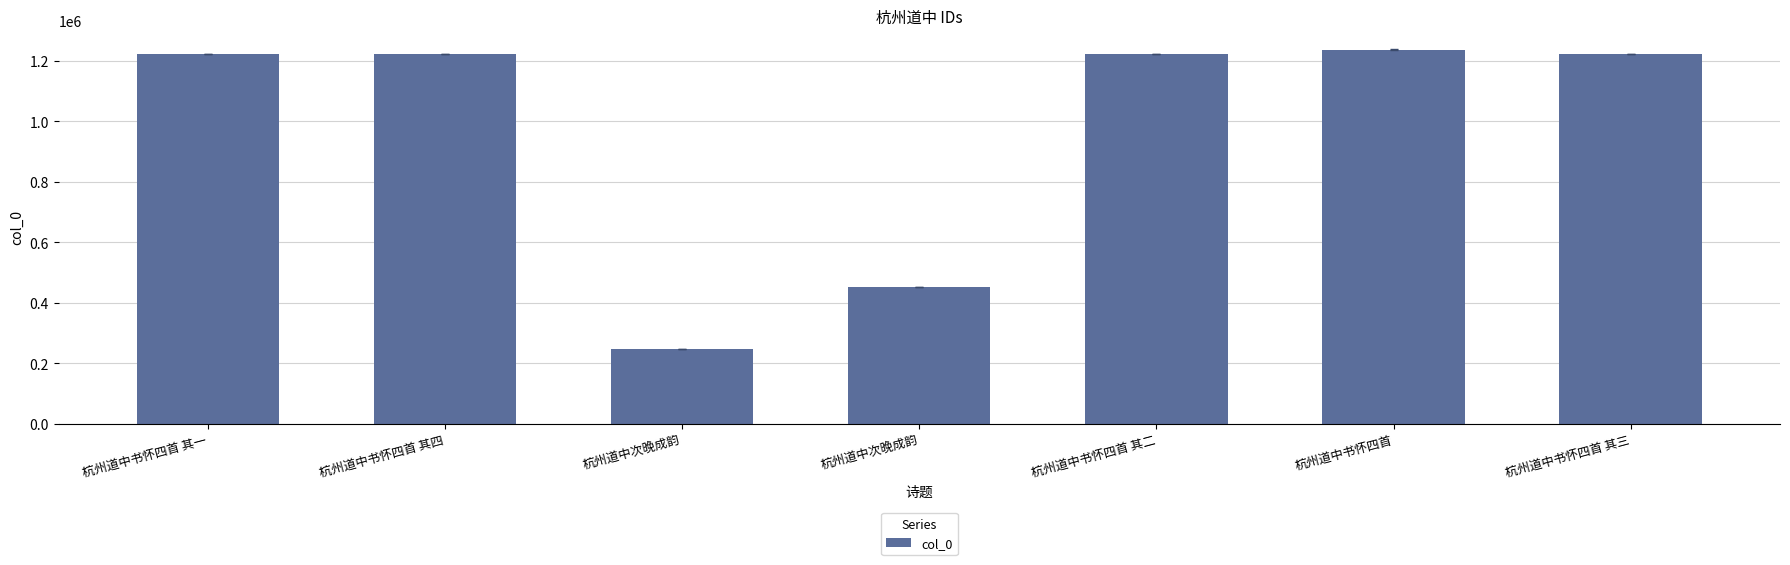

Which category has the lowest value across all series?

杭州道中次晚成韵